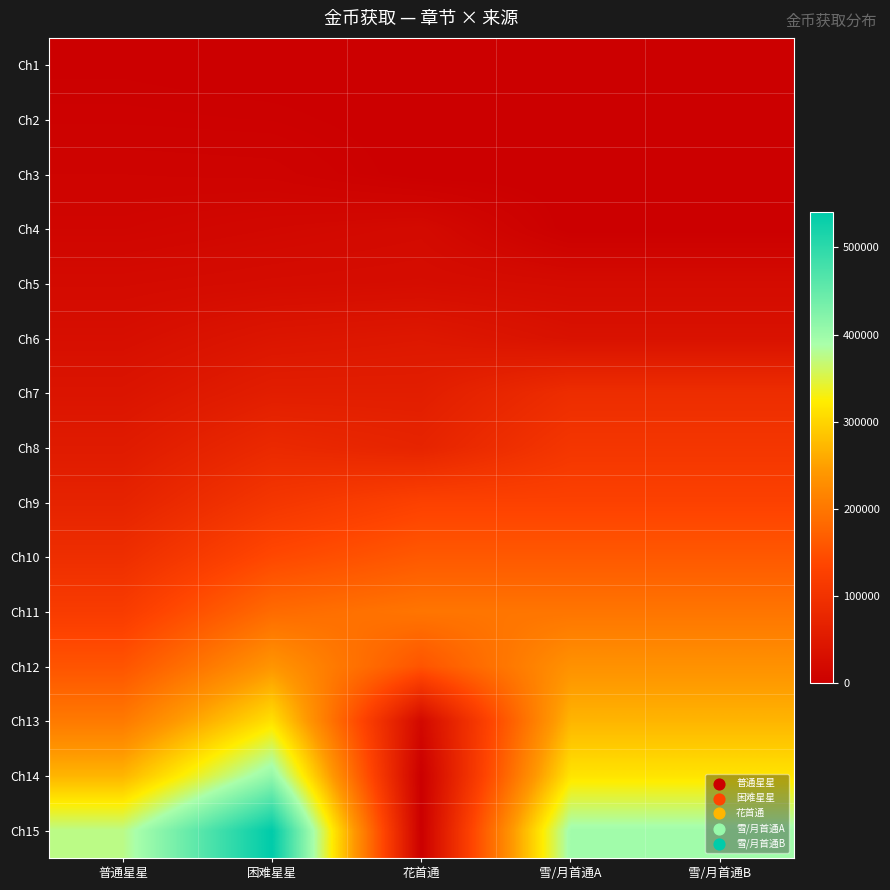

Reading left to right, what are all the values shown in this chart?

Ch1: 普通星星=1500	困难星星=0	花首通=0	雪/月首通A=0	雪/月首通B=0
Ch2: 普通星星=3780	困难星星=3000	花首通=0	雪/月首通A=0	雪/月首通B=0
Ch3: 普通星星=8400	困难星星=7560	花首通=0	雪/月首通A=0	雪/月首通B=0
Ch4: 普通星星=12480	困难星星=16800	花首通=21000	雪/月首通A=0	雪/月首通B=0
Ch5: 普通星星=21600	困难星星=24960	花首通=26880	雪/月首通A=23040	雪/月首通B=23040
Ch6: 普通星星=30000	困难星星=43200	花首通=48000	雪/月首通A=36000	雪/月首通B=36000
Ch7: 普通星星=41250	困难星星=60000	花首通=60000	雪/月首通A=90000	雪/月首通B=90000
Ch8: 普通星星=54000	困难星星=82500	花首通=72000	雪/月首通A=108000	雪/月首通B=108000
Ch9: 普通星星=70200	困难星星=108000	花首通=129600	雪/月首通A=129600	雪/月首通B=129600
Ch10: 普通星星=92400	困难星星=140400	花首通=162000	雪/月首通A=162000	雪/月首通B=162000
Ch11: 普通星星=119250	困难星星=184800	花首通=198000	雪/月首通A=198000	雪/月首通B=198000
Ch12: 普通星星=156000	困难星星=238500	花首通=156000	雪/月首通A=234000	雪/月首通B=234000
Ch13: 普通星星=204000	困难星星=312000	花首通=18000	雪/月首通A=270000	雪/月首通B=270000
Ch14: 普通星星=270000	困难星星=408000	花首通=0	雪/月首通A=315000	雪/月首通B=315000
Ch15: 普通星星=375000	困难星星=540000	花首通=0	雪/月首通A=396000	雪/月首通B=396000